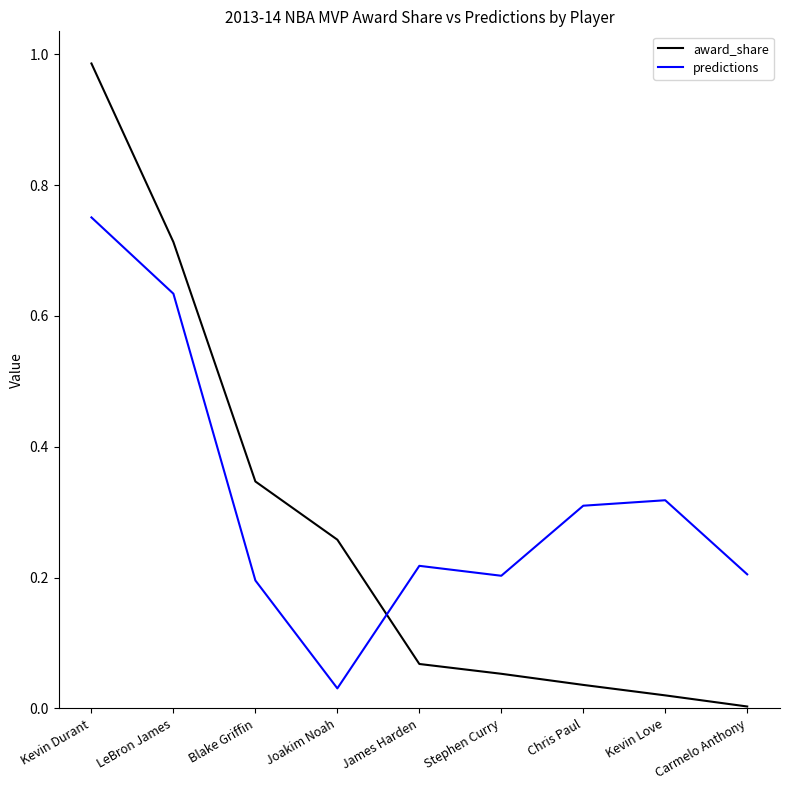

At which label does predictions reach its peak?

Kevin Durant